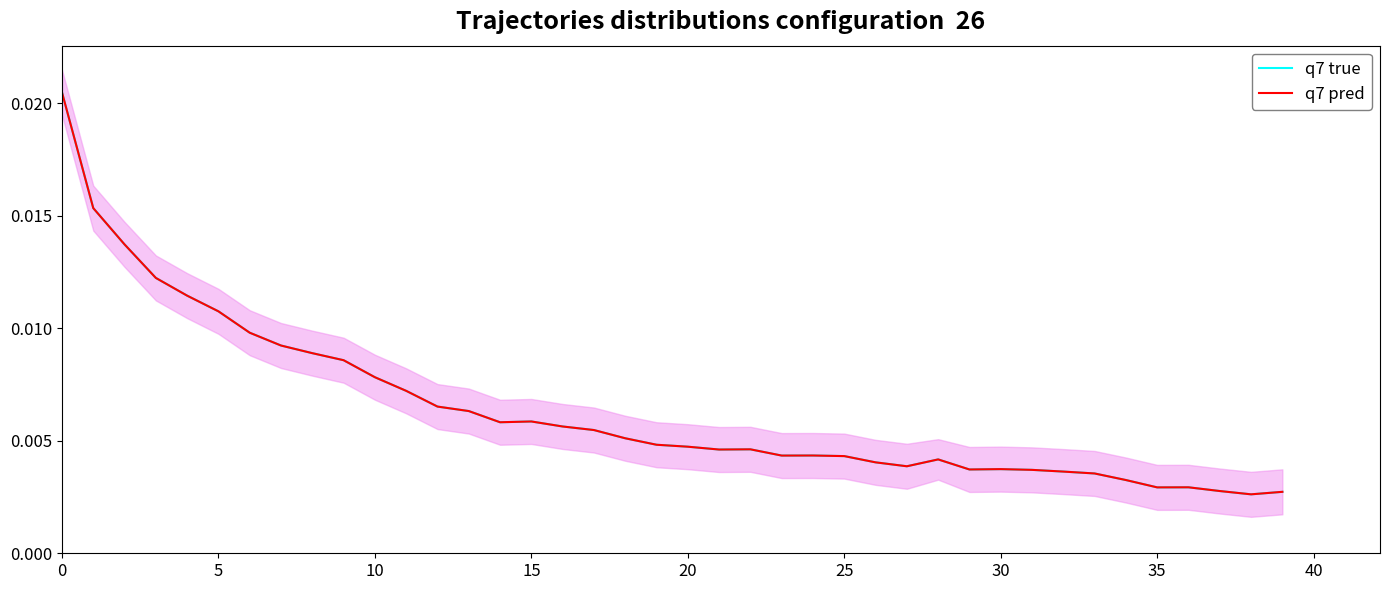

What is the label of the 13th point from the left?

12